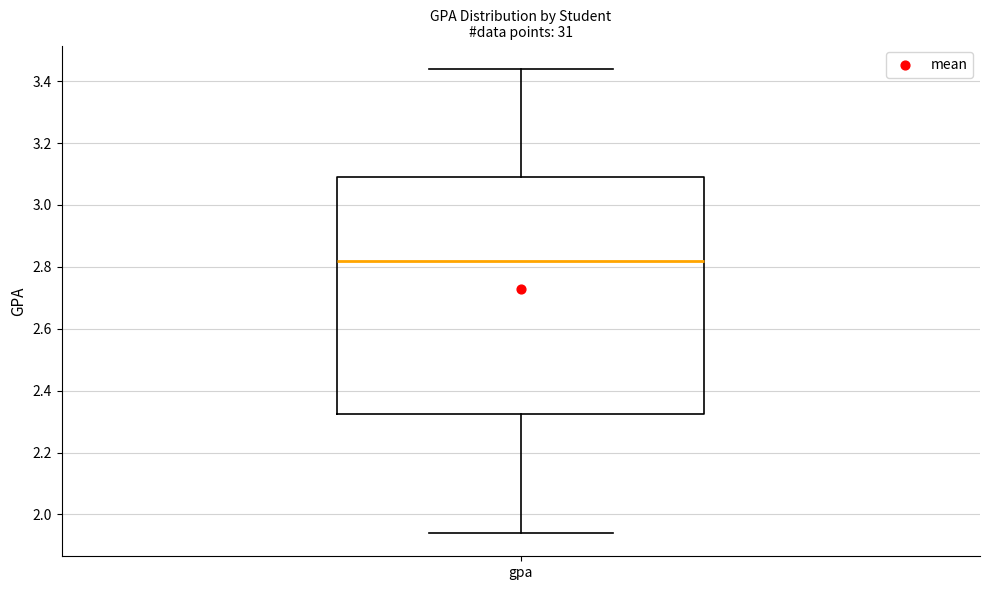

Transcribe this box plot: give where the median line is, the range the box spans, and where the two whiskers end, as read against the y-axis. The values are not printed on the chart, so give them approximately, as read against the axis.

median 2.82, box 2.32 to 3.10, whiskers 1.94 to 3.44